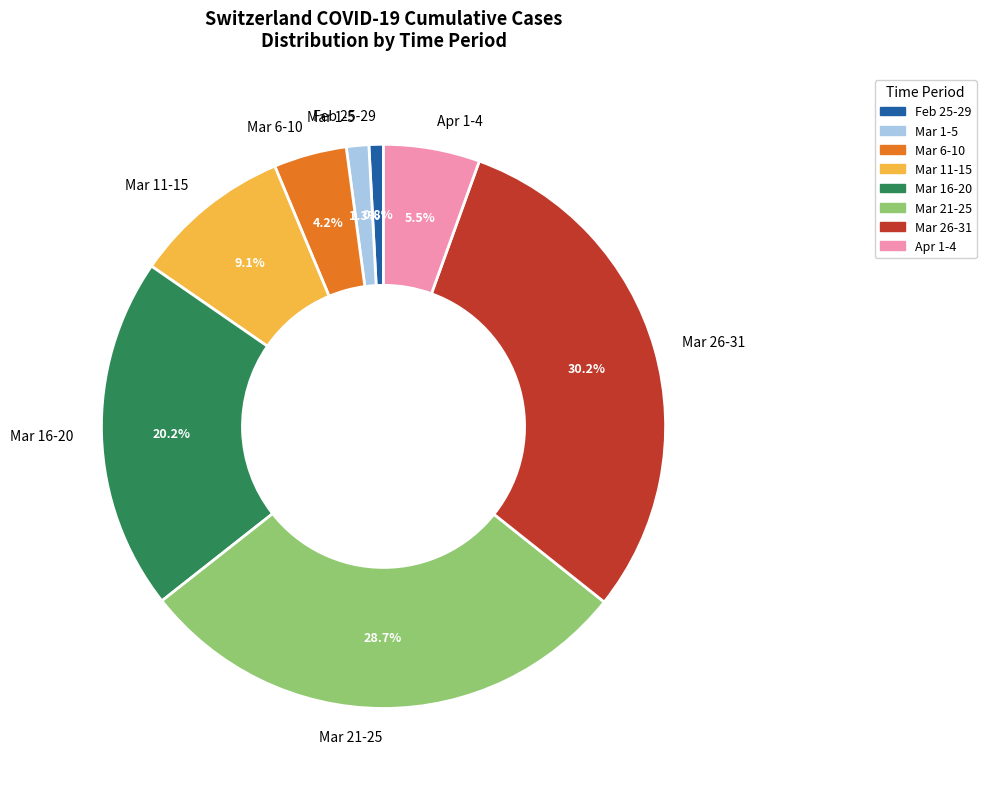

Count the number of slices in the pie.

8